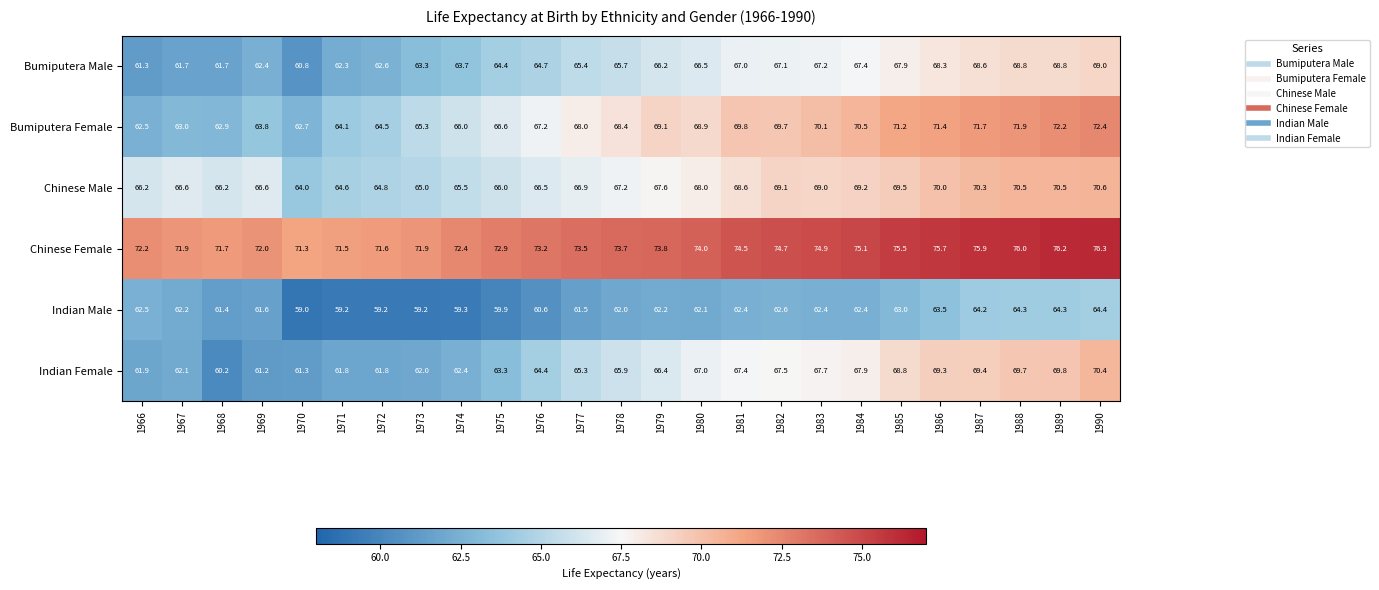

Which series has the largest range (max minus min)?

Indian Female